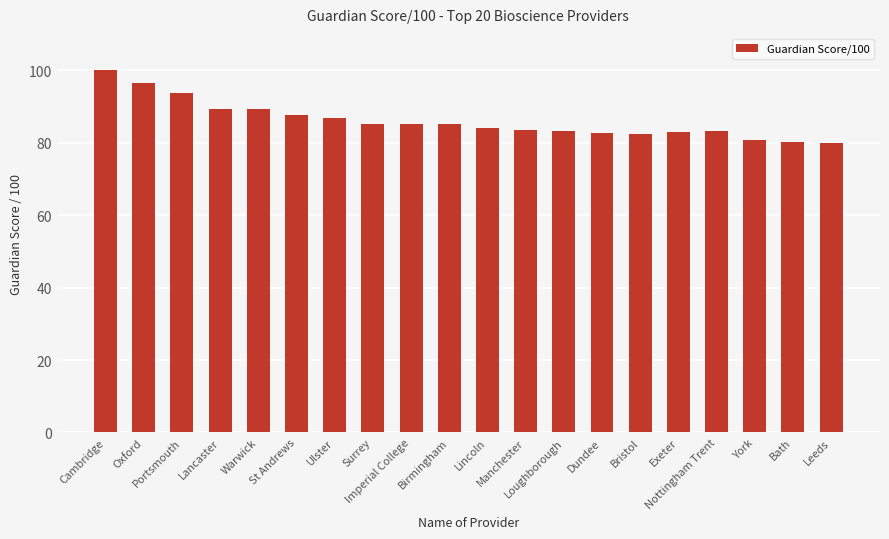

How many values are below 85?

10